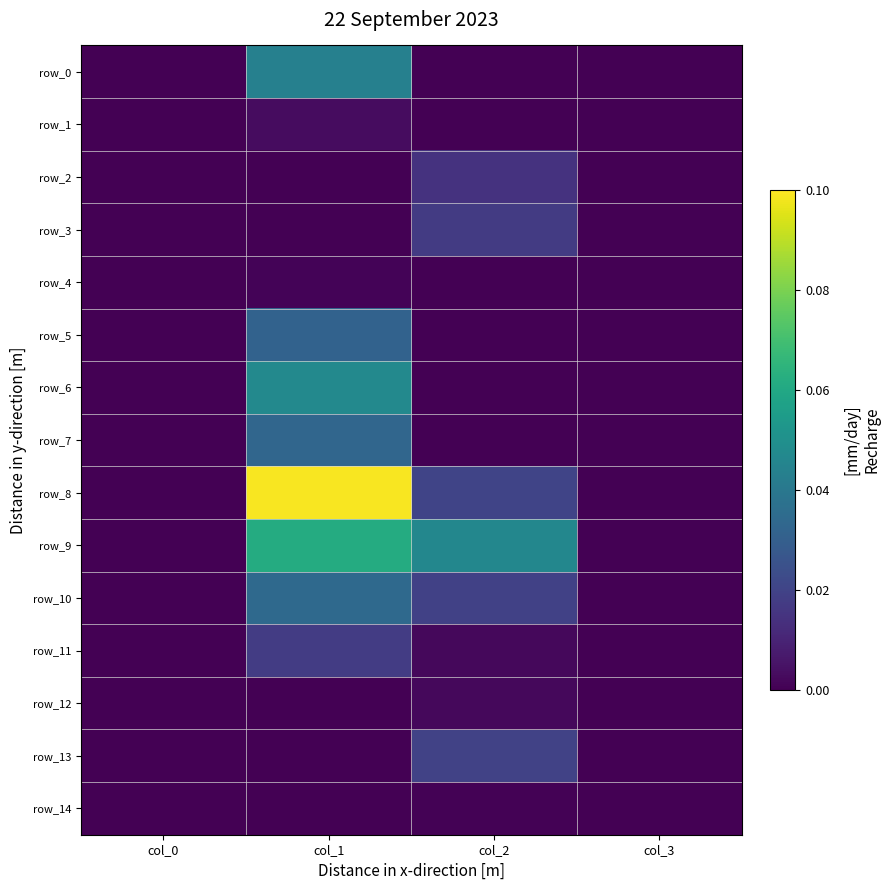

Is the value of row_4 at col_0 greater than the value of row_12 at col_1?

No